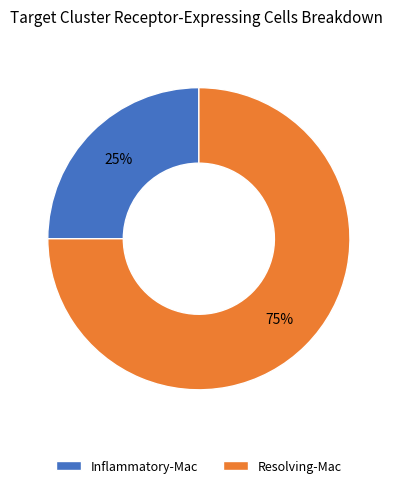

To the nearest percent, what is the combined percentage of Inflammatory-Mac and Resolving-Mac?

100%